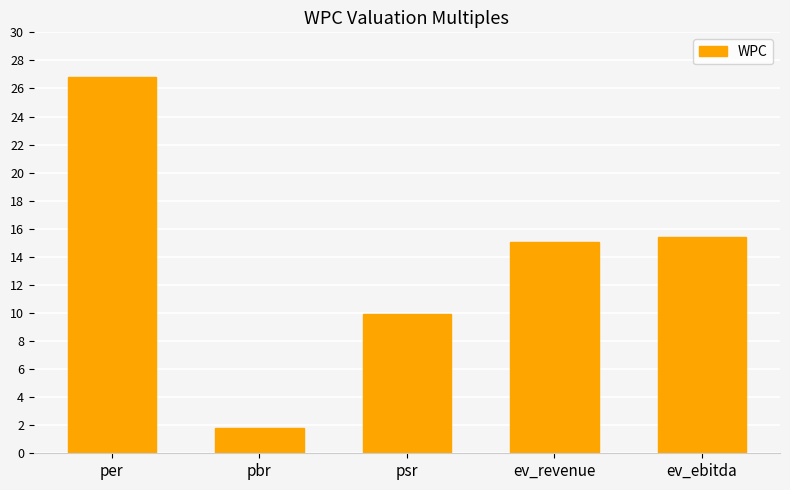

Read the value at per.

26.8